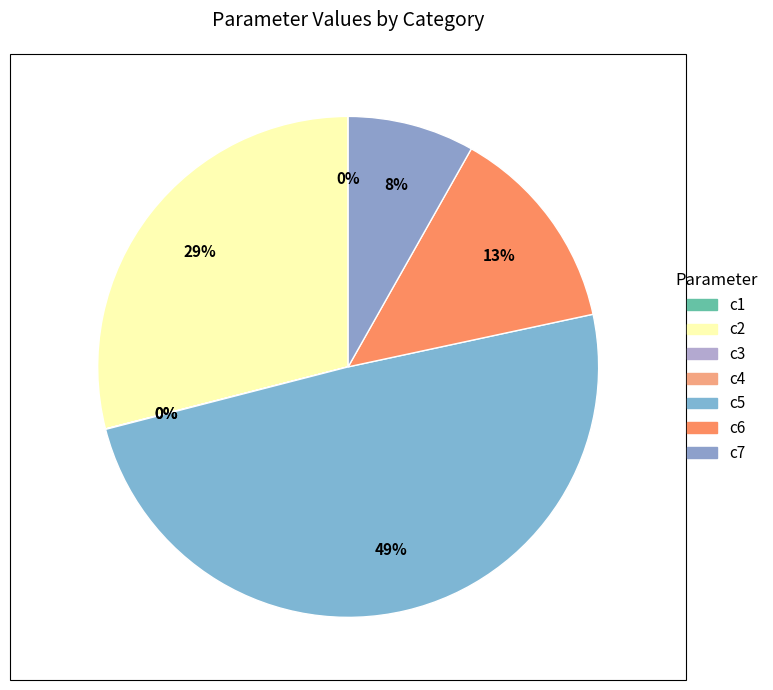

Does c5 represent more than half of the total?

No